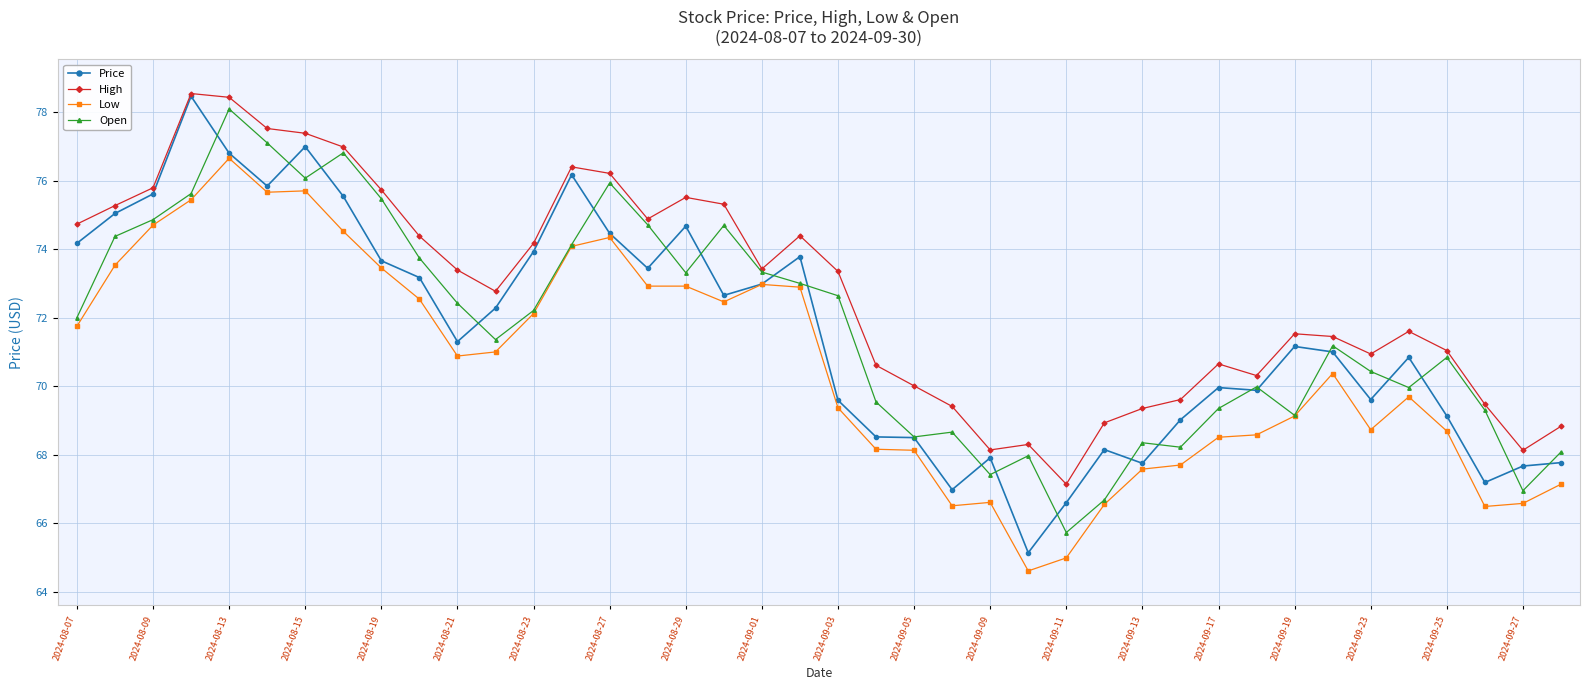

True or false: Low and High intersect in this chart.

False